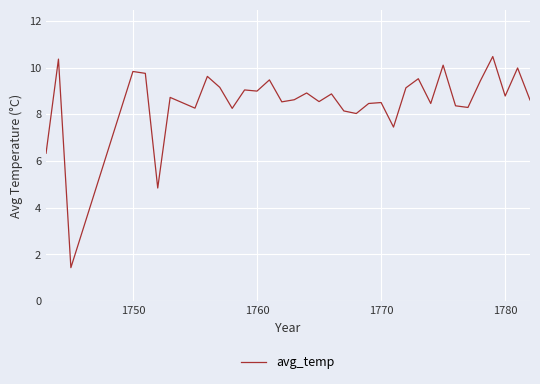

What is the average value?

8.5